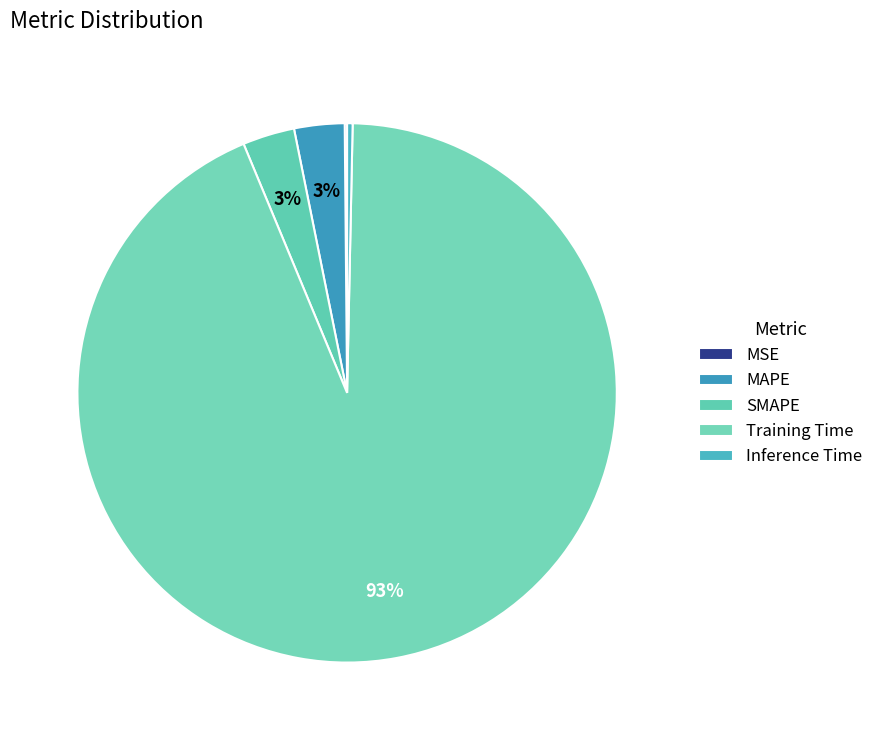

Is there a majority slice in this chart?

Yes